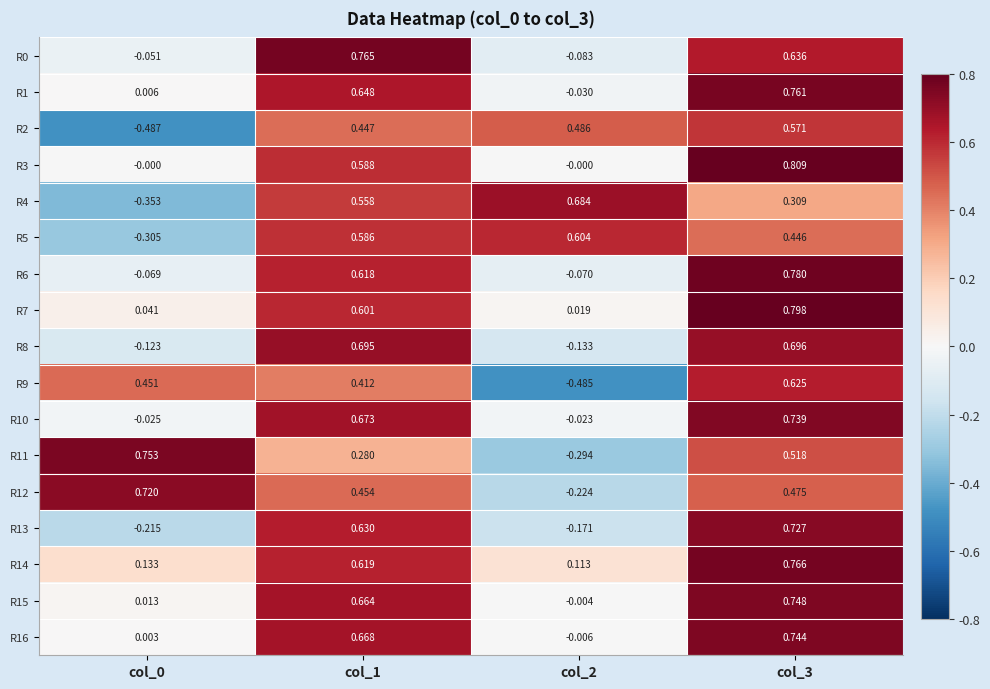

What is the smallest value displayed?

-0.5